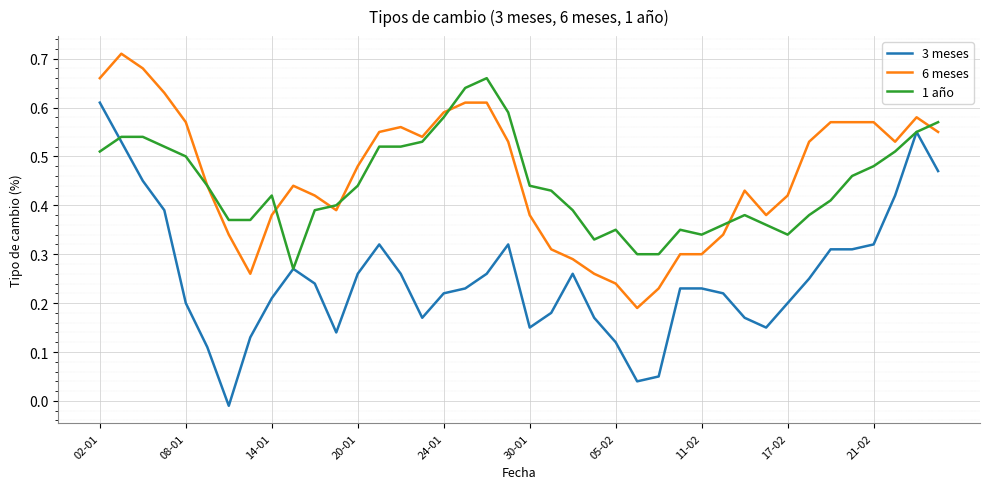

True or false: 3 meses and 6 meses intersect in this chart.

False